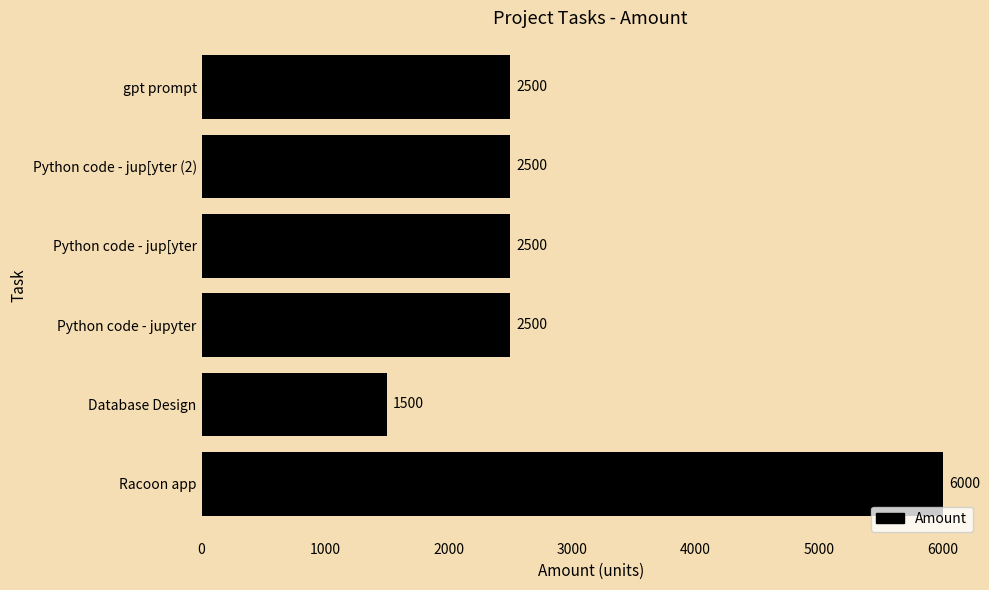

At which category does the chart reach its peak across all series?

Racoon app